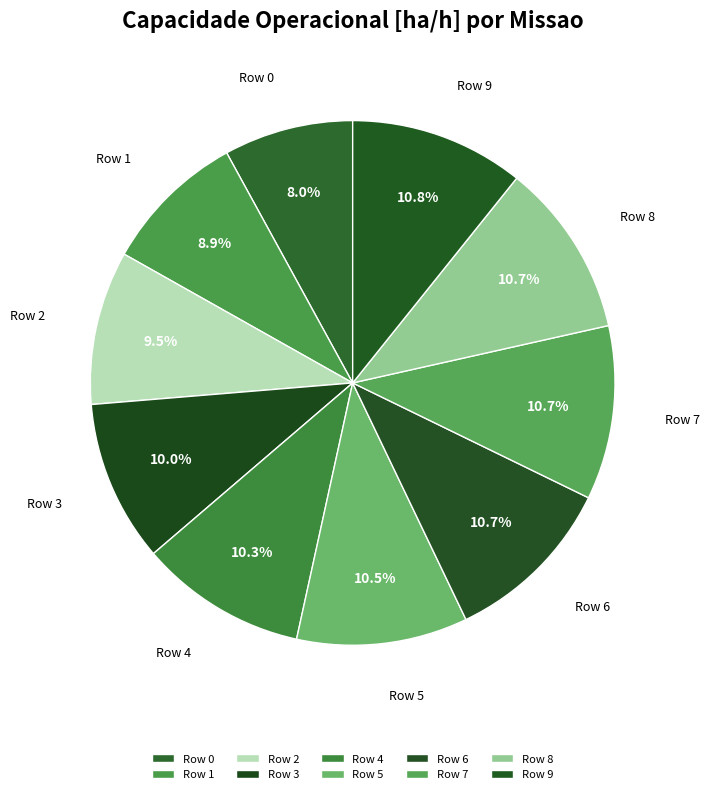

To the nearest percent, what portion does Row 8 represent?

11%